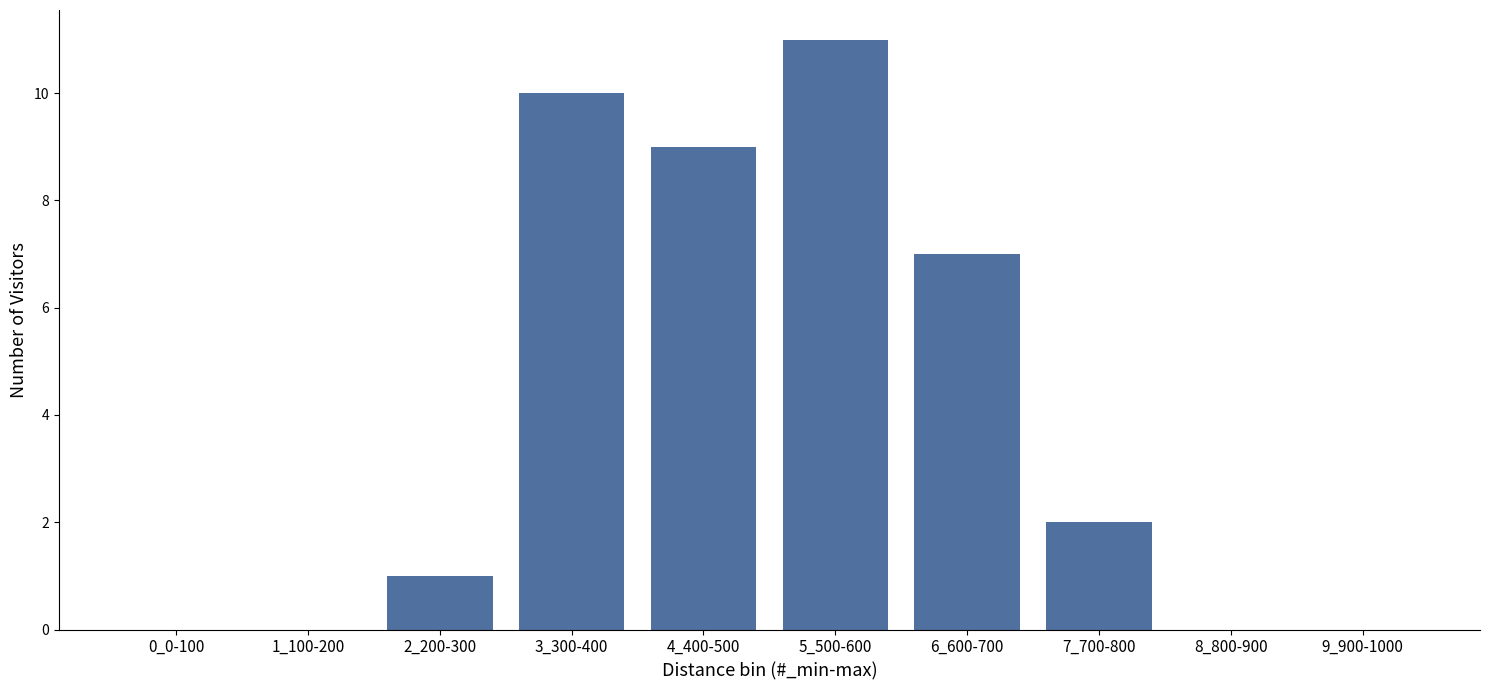

Reading left to right, what are all the values shown in this chart?

0_0-100=0	1_100-200=0	2_200-300=1	3_300-400=10	4_400-500=9	5_500-600=11	6_600-700=7	7_700-800=2	8_800-900=0	9_900-1000=0